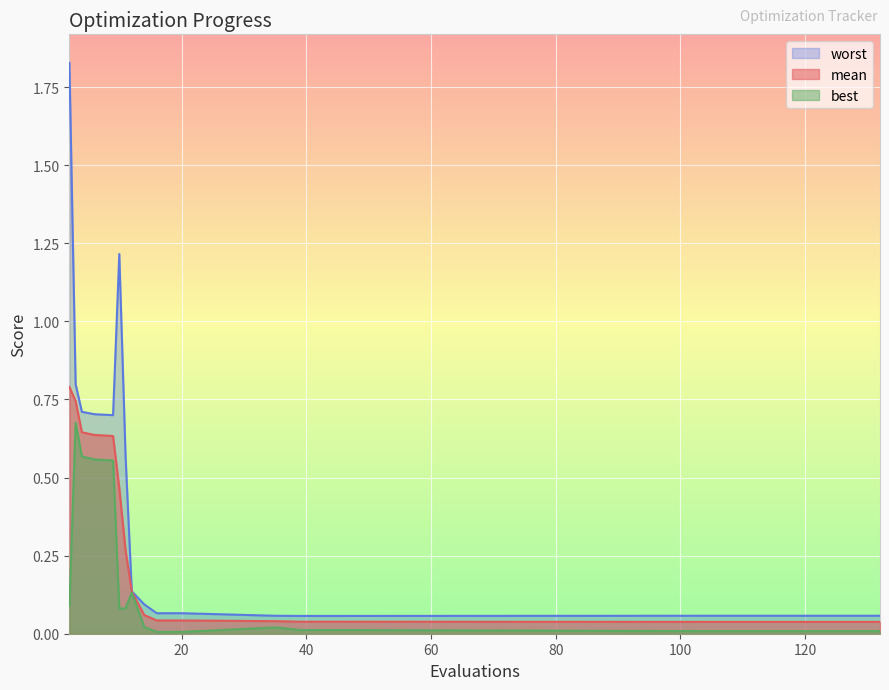

What is the value of the worst point at the 16th from the left?

0.1